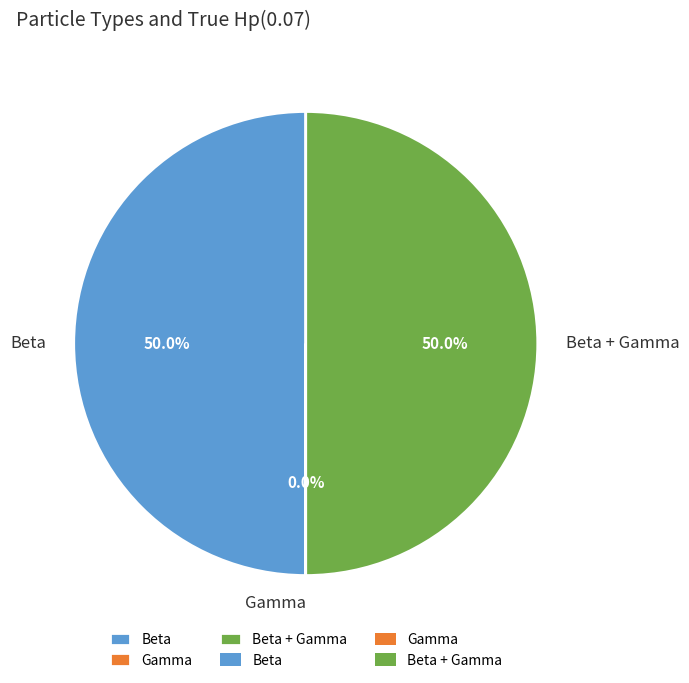

What portion of the pie excludes Beta?

50.0%